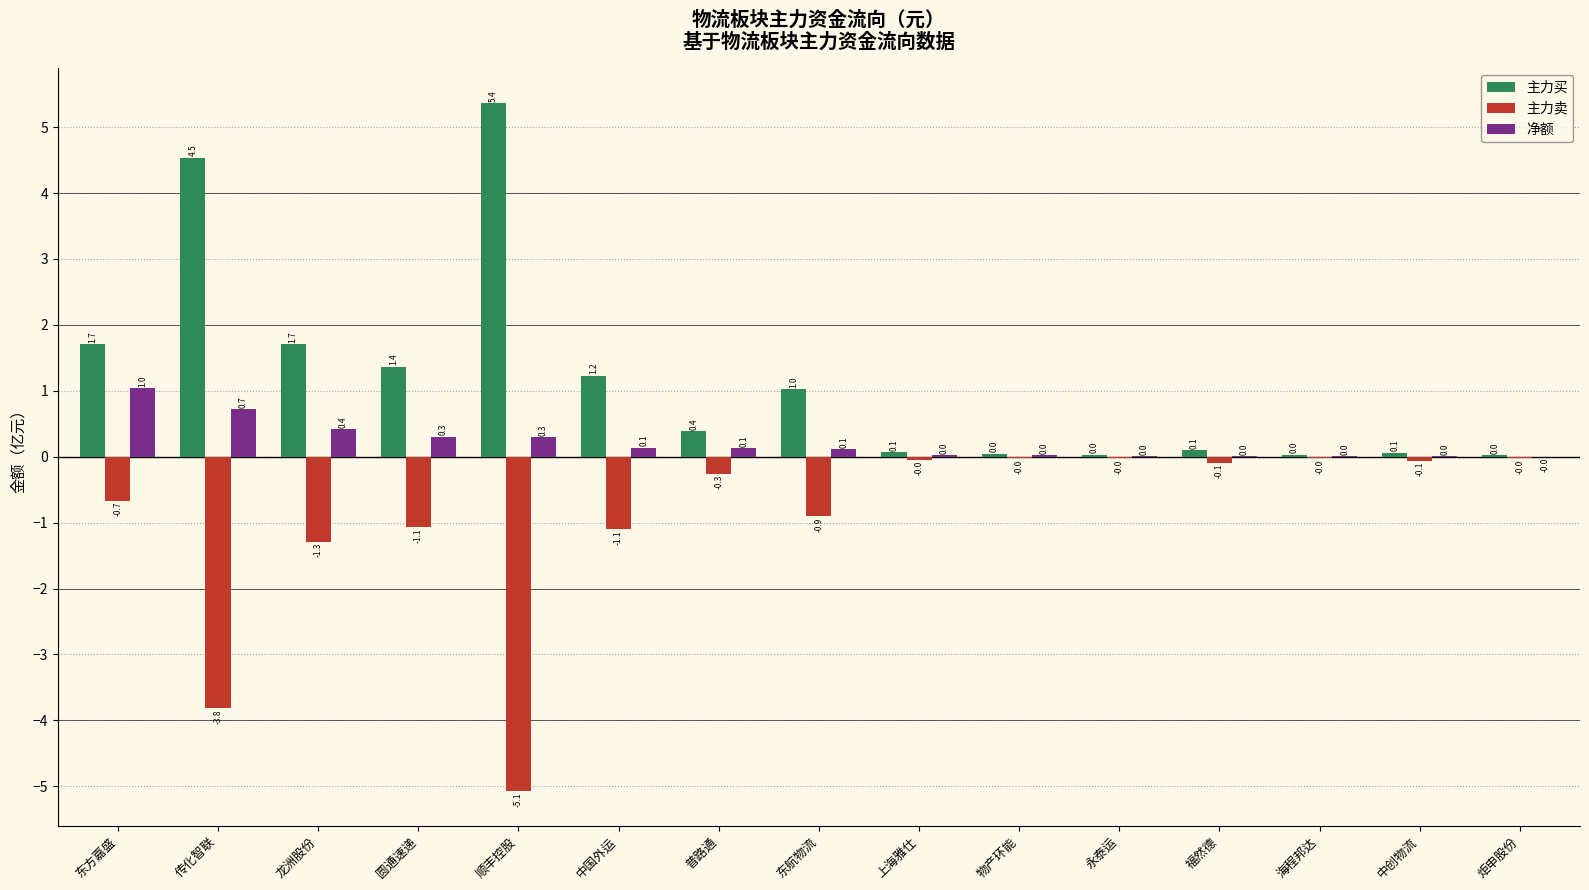

What are all the series names shown in the legend?

主力买, 主力卖, 净额